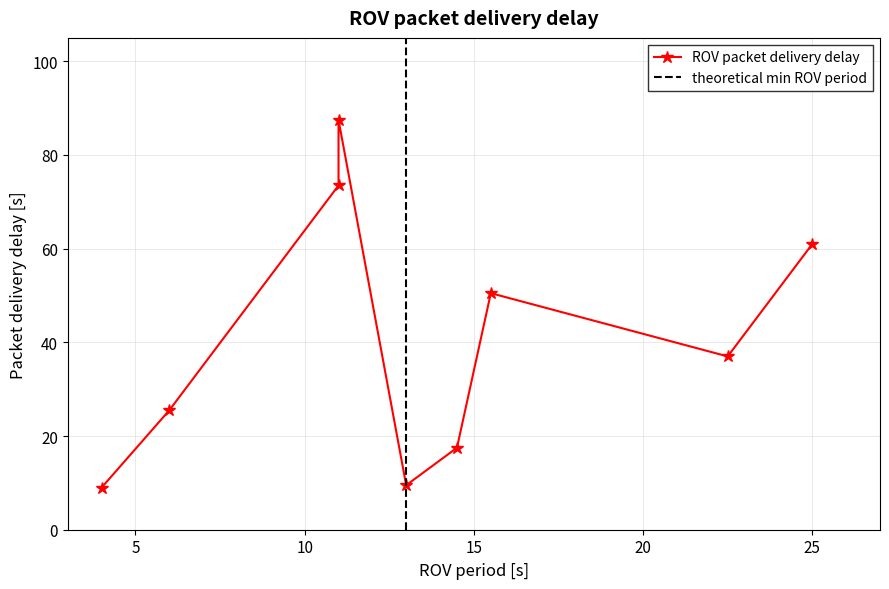

Approximately how many times larger is the value at 20 compared to 10?

0.1